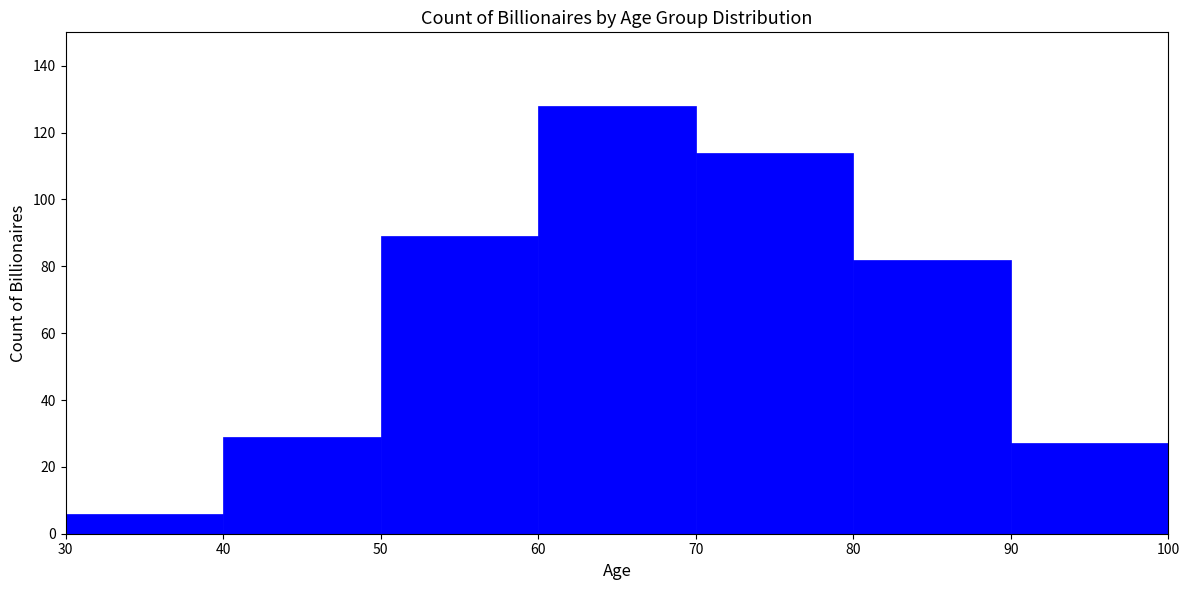

How tall is the bar that spans 40 to 50 on the x-axis? The values are not printed on the chart, so give them approximately, as read against the axis.

30